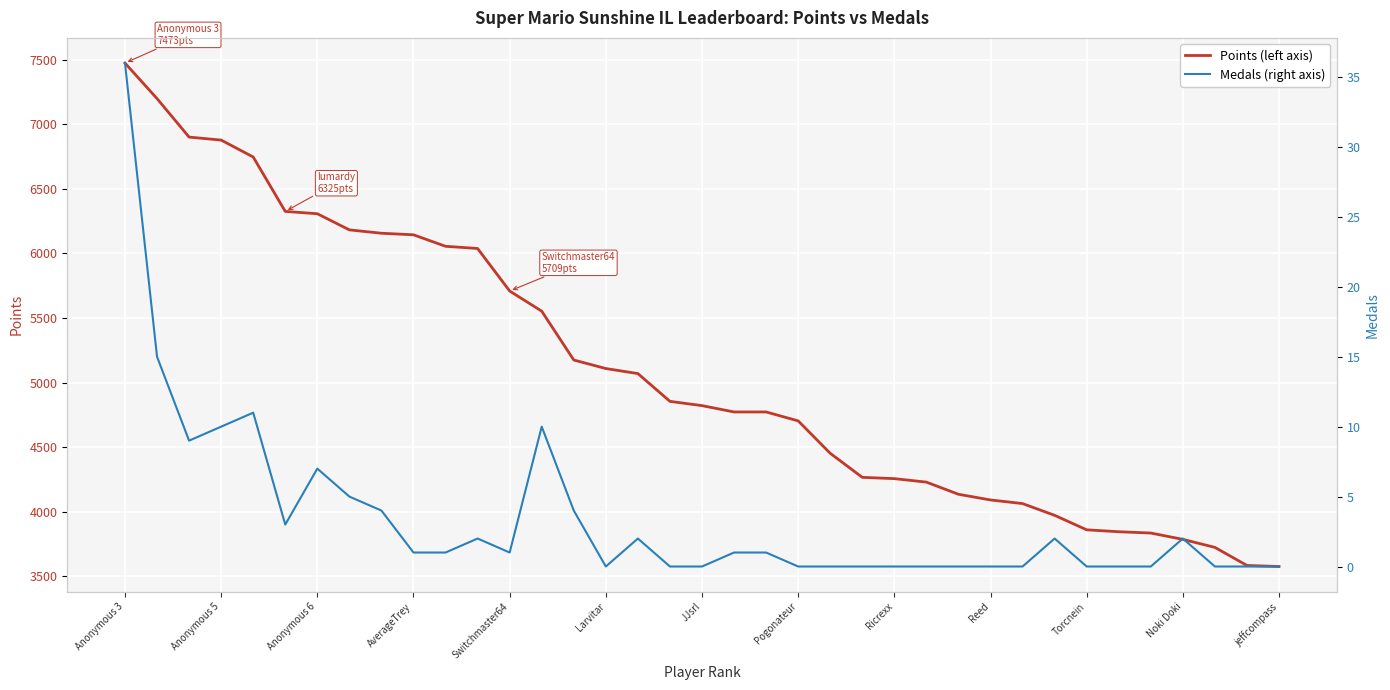

What is the maximum value shown in the chart?

7473